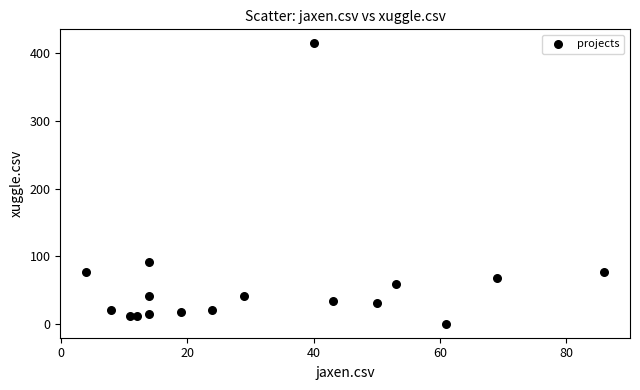

What Y value in the scatter plot is closest to 207?

91